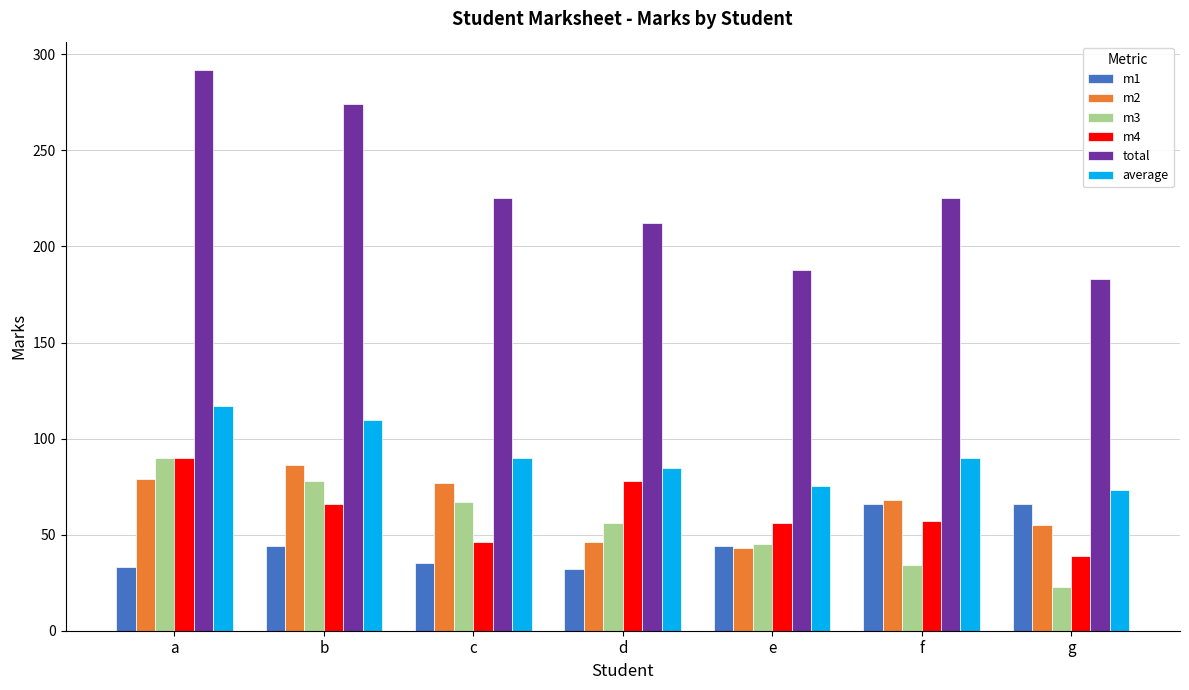

Rank the series at g from highest to lowest value.

total, average, m1, m2, m4, m3